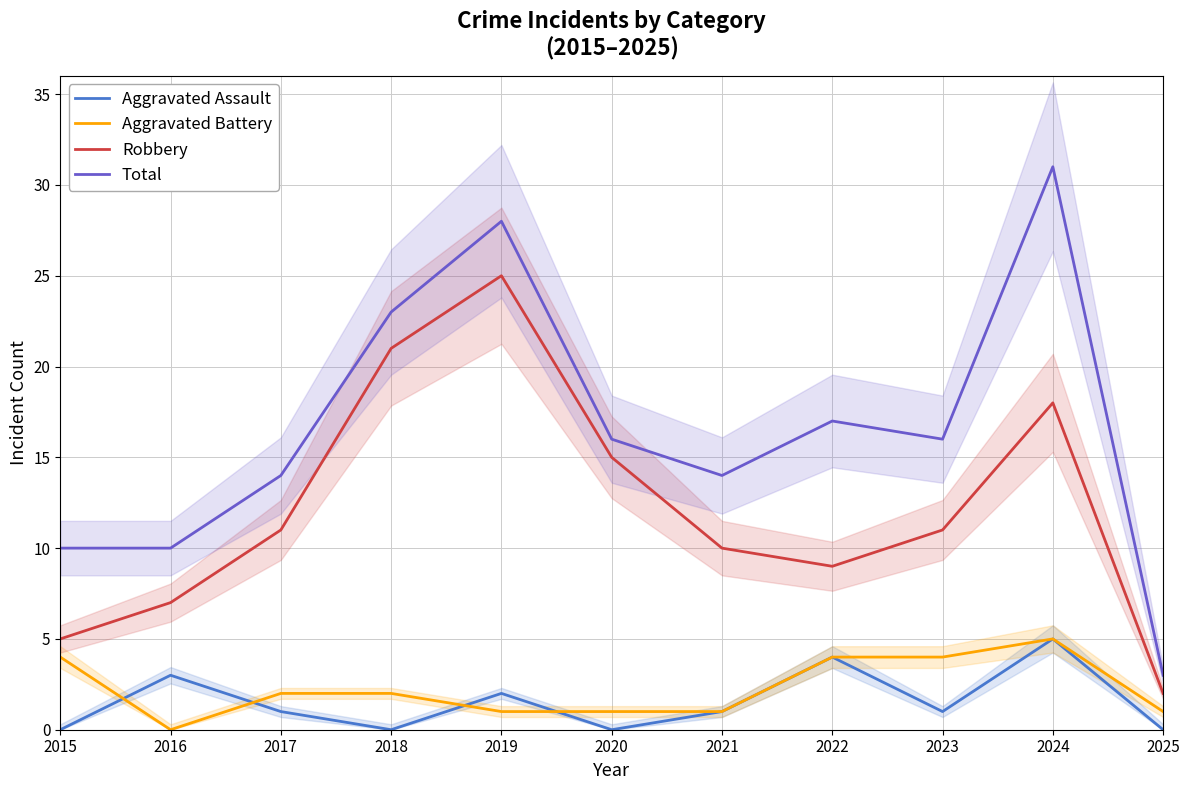

True or false: Robbery and Aggravated Assault intersect in this chart.

False